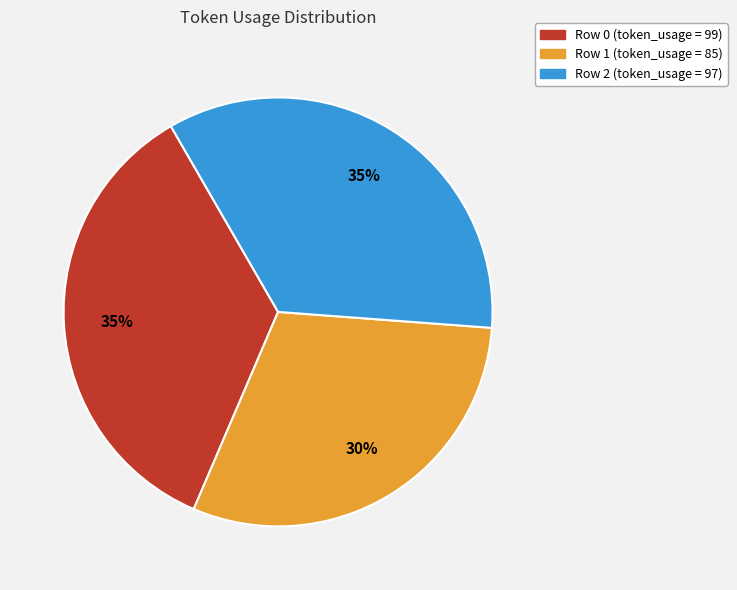

The Row 2 slice represents 35% of the pie. True or false?

True